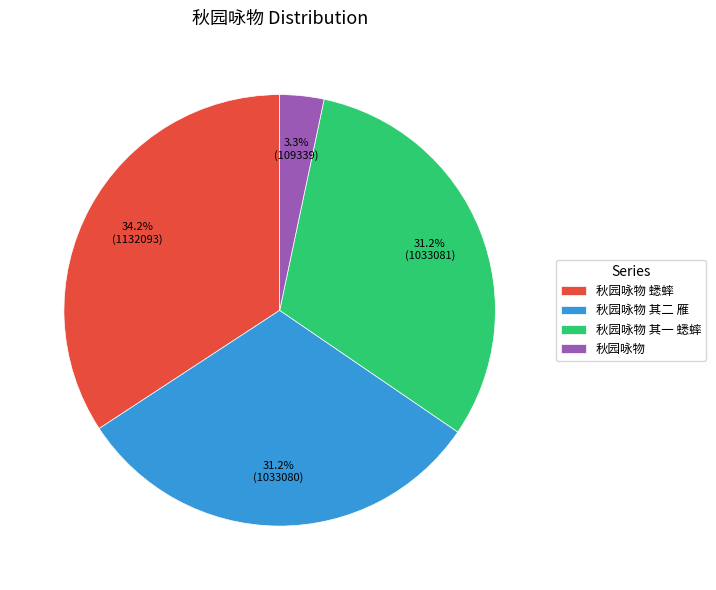

What is the ratio of the value at 秋园咏物 to the value at 秋园咏物 其二 雁?

0.1